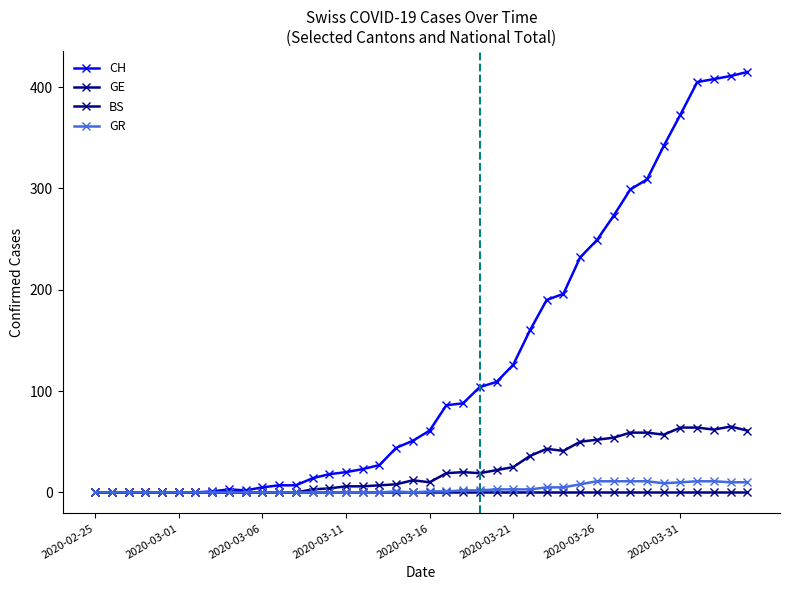

What is the average value of the GR series?

3